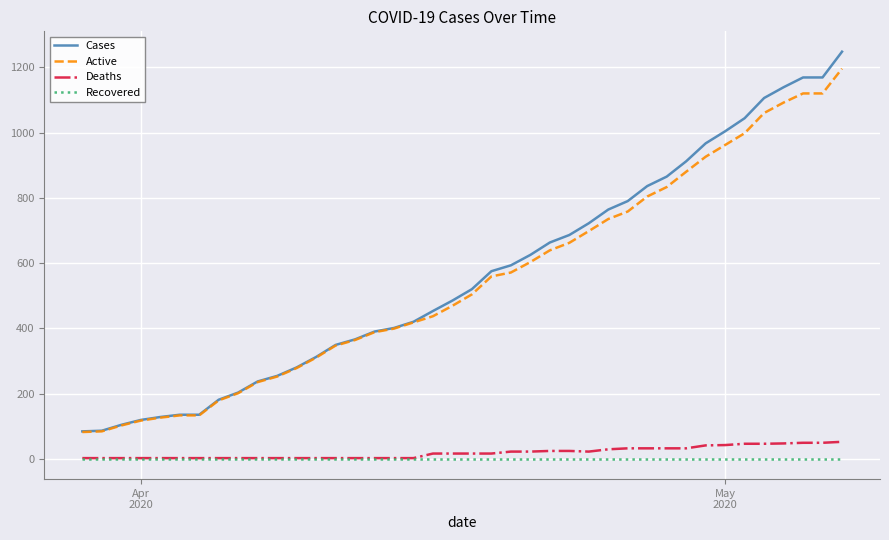

Which series has the largest range (max minus min)?

Cases